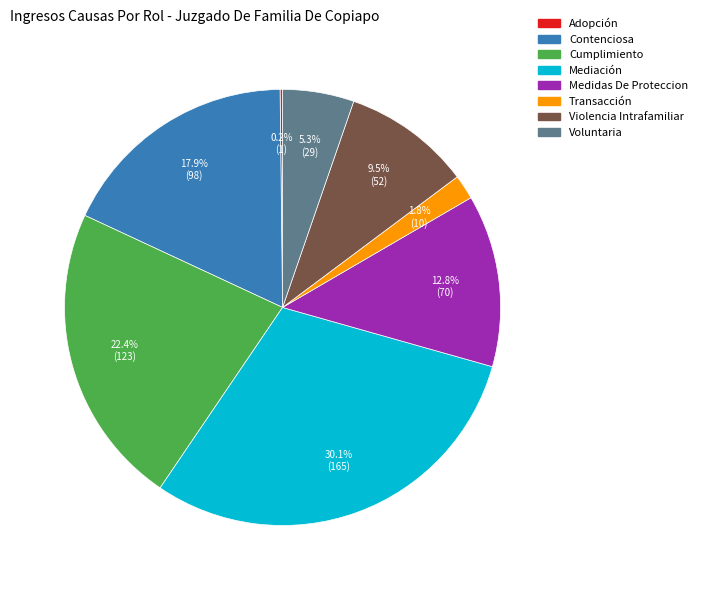

Is there any slice that represents more than half of the pie?

No